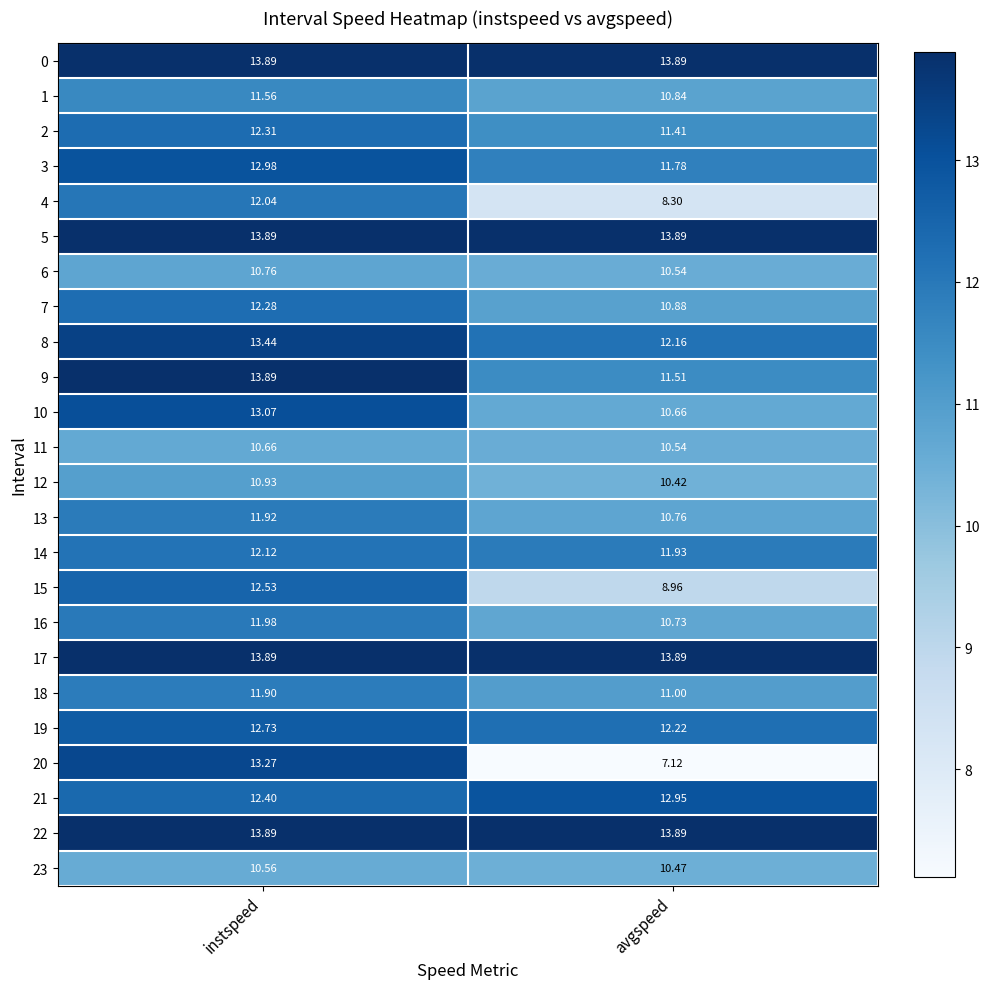

At which label does 16 reach its peak?

instspeed